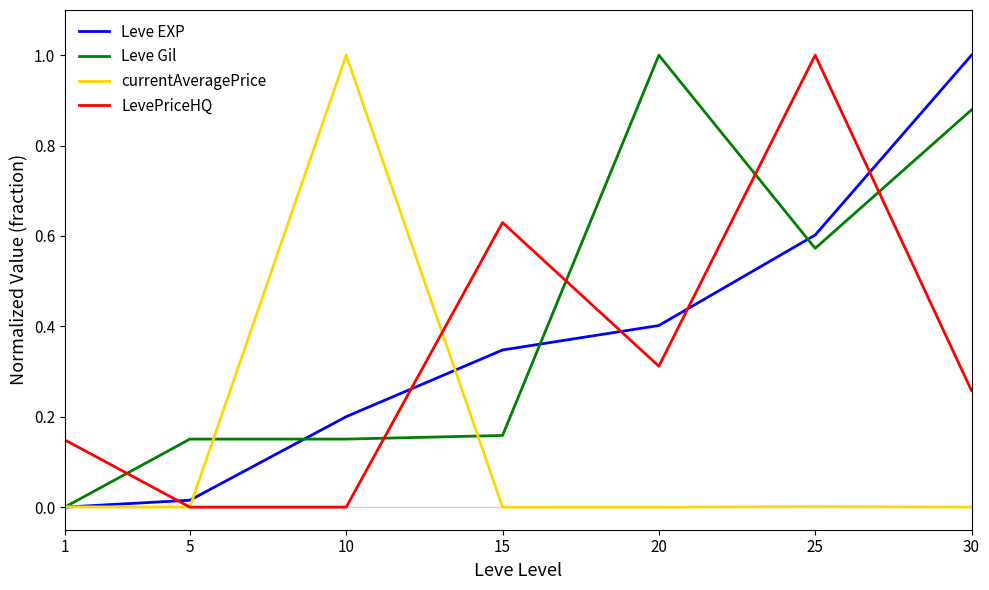

True or false: Leve Gil has a value of 0.2 at 5.

True